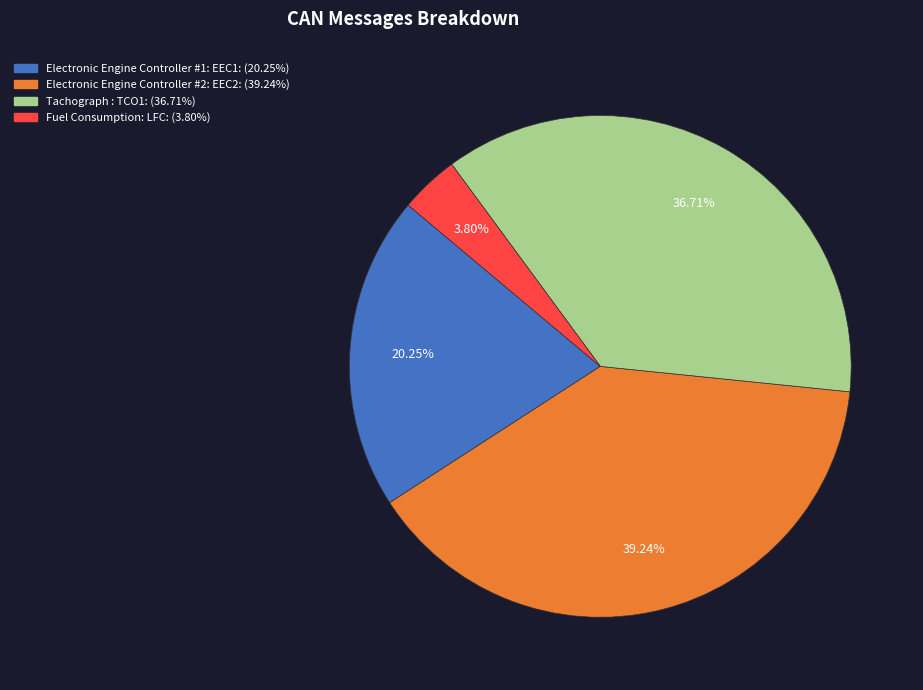

Which category has the biggest portion of the pie?

Electronic Engine Controller #2: EEC2